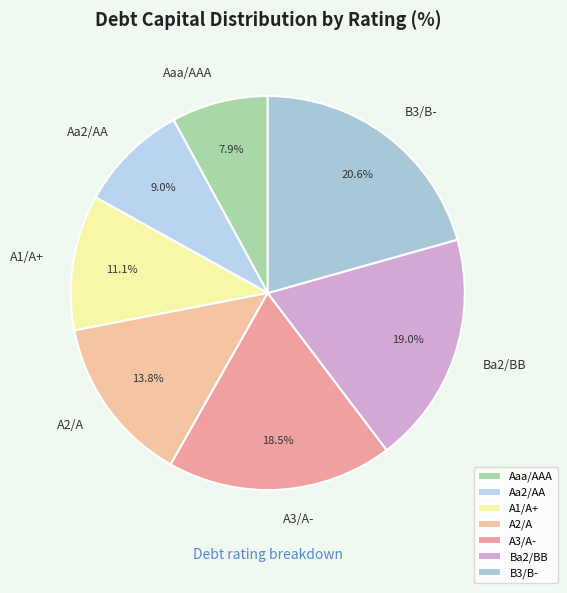

True or false: A1/A+ accounts for 11% of the total.

True